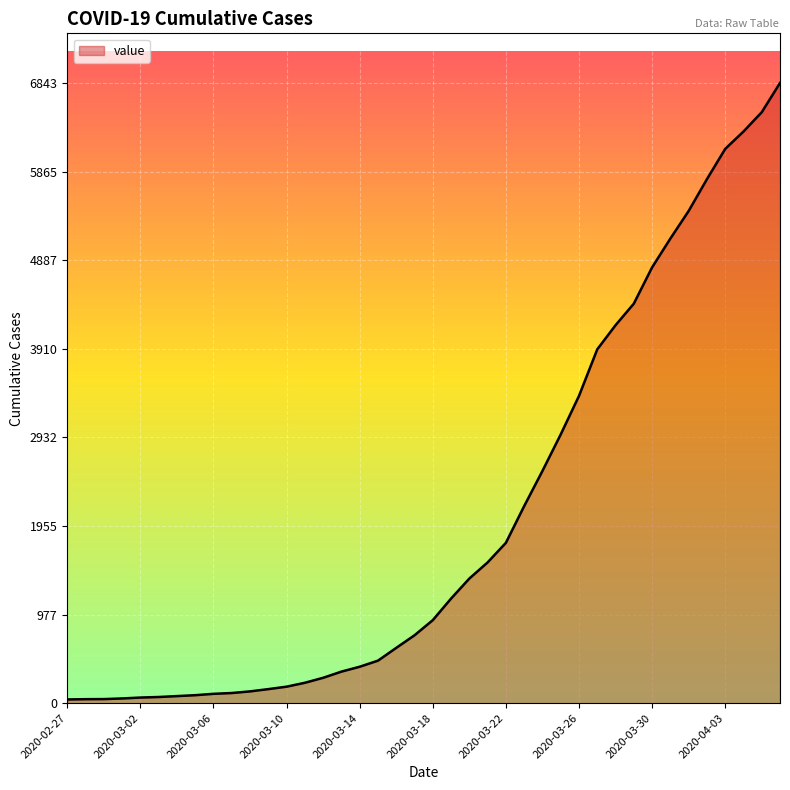

What is the maximum value shown in the chart?

6843